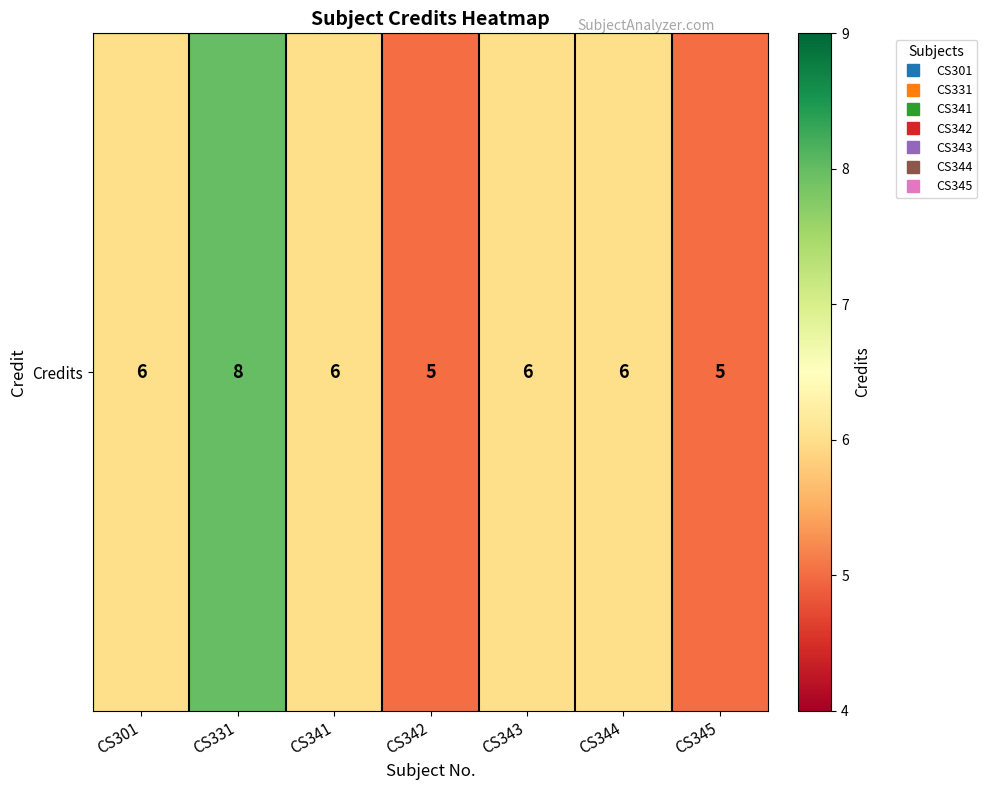

Where is the data nearest to the value 6?

CS301